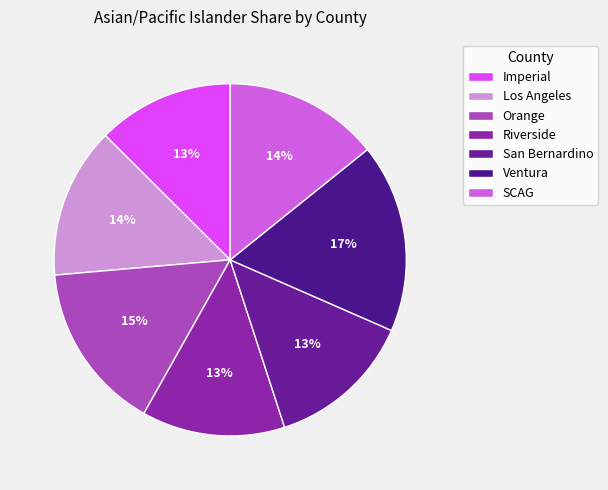

Which category has the smallest portion of the pie?

Imperial